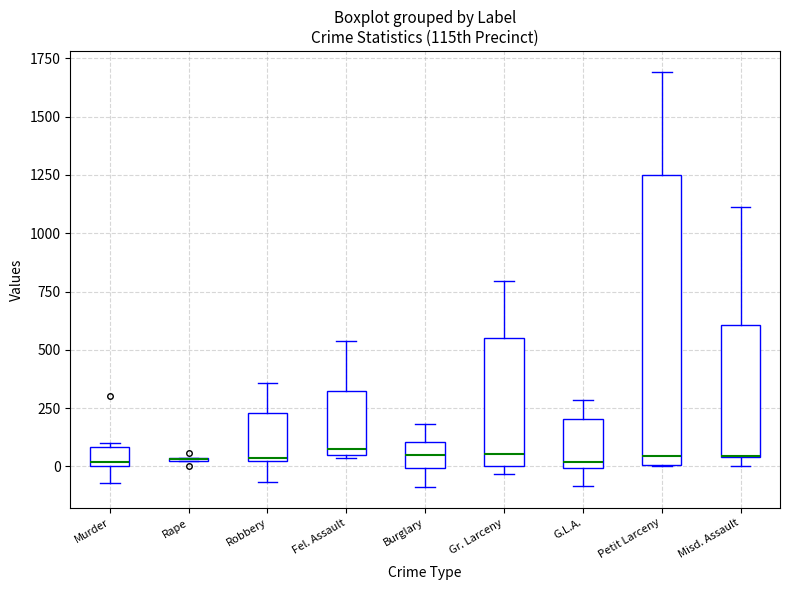

Reading left to right, transcribe this box plot: for each box, give where its median line is, the range the box spans, and where its two whiskers end, as read against the y-axis. The values are not printed on the chart, so give them approximately, as read against the axis.

Murder: median 0 (just above the box's lower edge), box 0 to 100, whiskers -50 to 100 (just above the box's upper edge)
Rape: box collapsed to a line at 50, whiskers 0 to 50
Robbery: median 50, box 0 to 250, whiskers -50 to 350
Fel. Assault: median 50 (just above the box's lower edge), box 50 to 300, whiskers 50 (just below the box's lower edge) to 550
Burglary: median 50, box 0 to 100, whiskers -100 to 200
Gr. Larceny: median 50, box 0 to 550, whiskers -50 to 800
G.L.A.: median 0 (just above the box's lower edge), box 0 to 200, whiskers -100 to 300
Petit Larceny: median 50, box 0 to 1250, whiskers 0 to 1700
Misd. Assault: median 50 (drawn on the box's lower edge), box 50 to 600, whiskers 0 to 1100